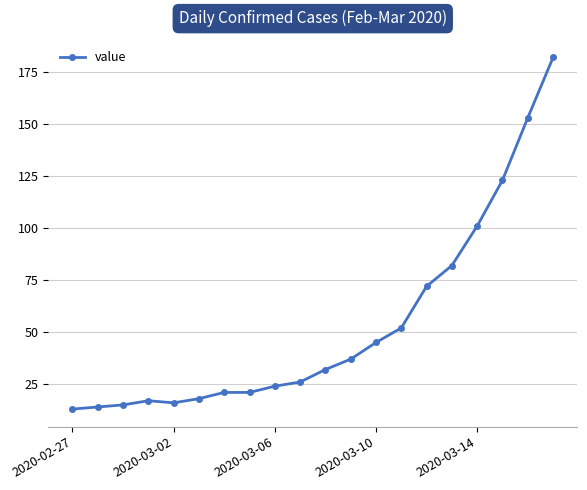

What is the minimum value shown in the chart?

13